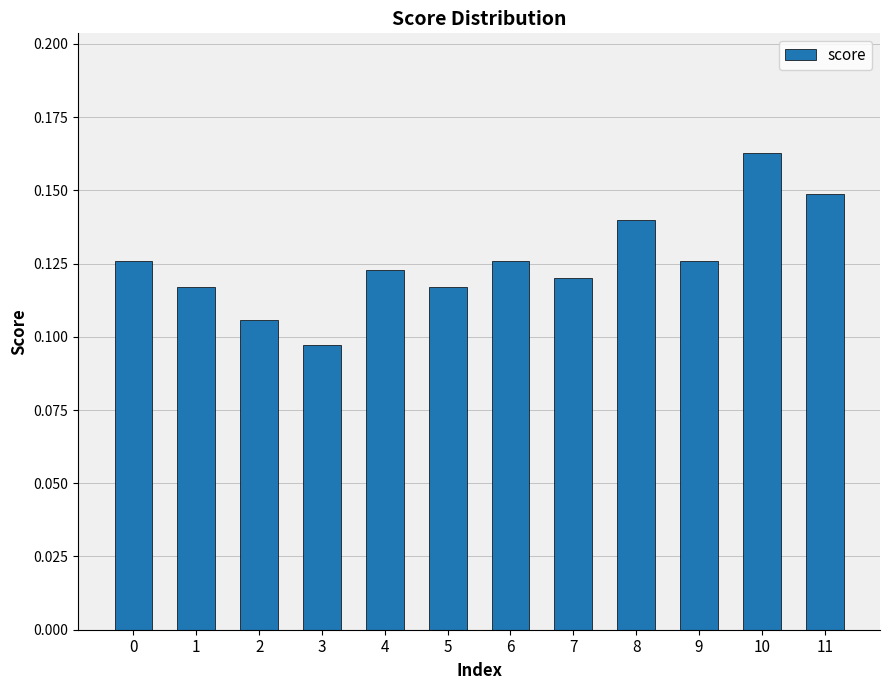

Which category has the lowest value across all series?

3